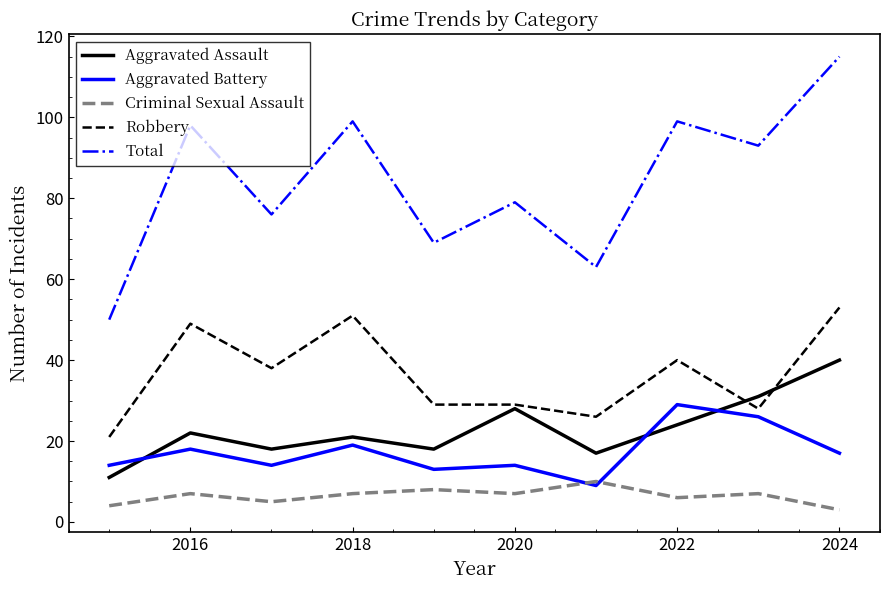

Does the chart display data point markers on the line(s)?

No